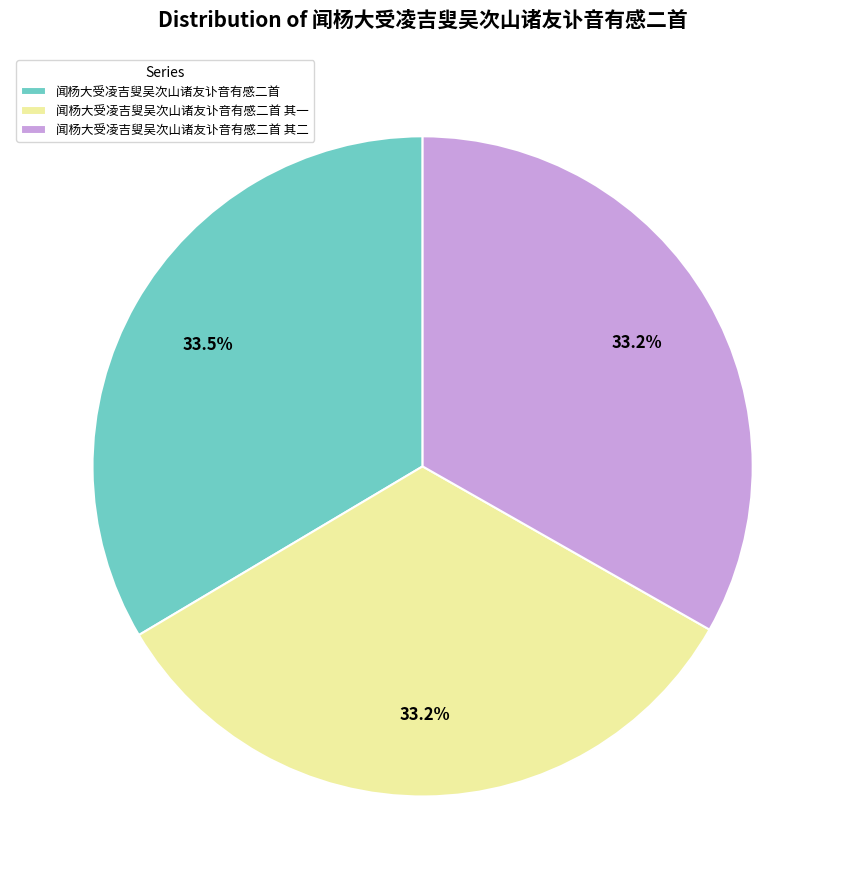

How many segments does this pie chart have?

3